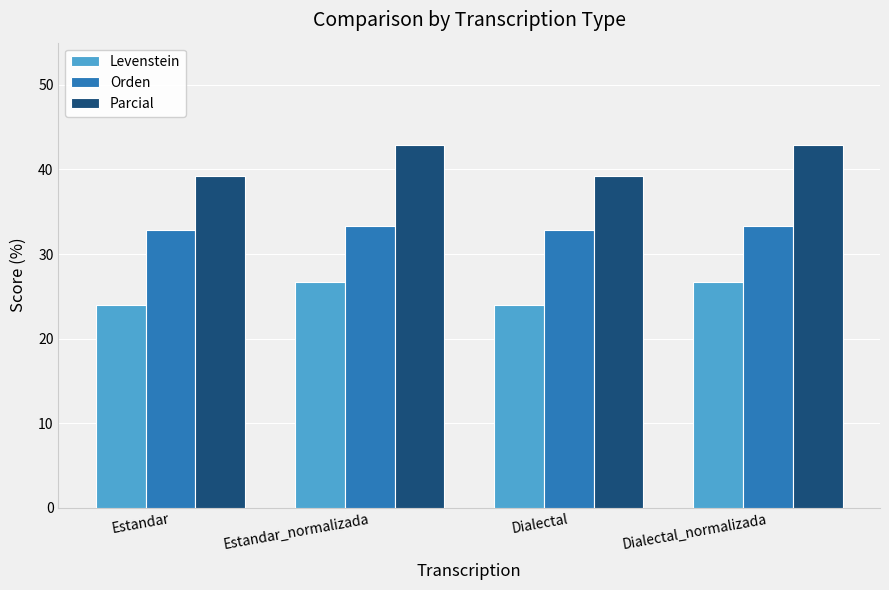

What is the sum of the Parcial values at Estandar_normalizada and Dialectal?

82.1